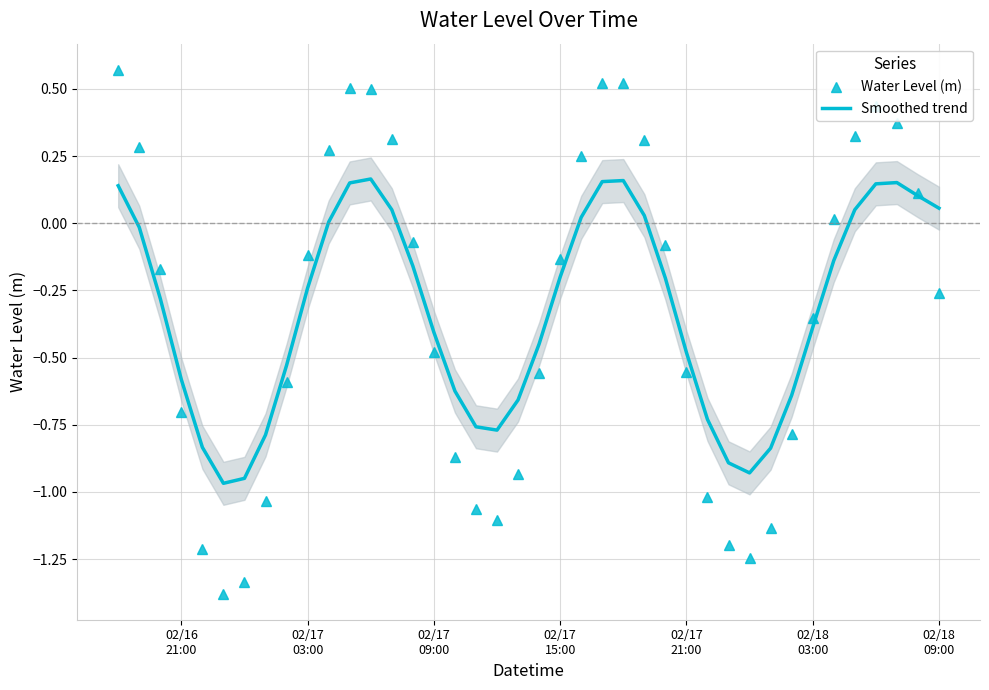

True or false: Smoothed trend has a value of -0.1 at 26.

False